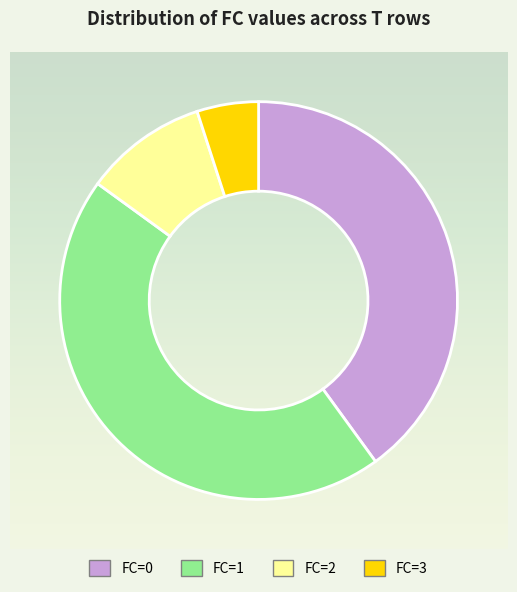

Which has a higher value, FC=2 or FC=3?

FC=2